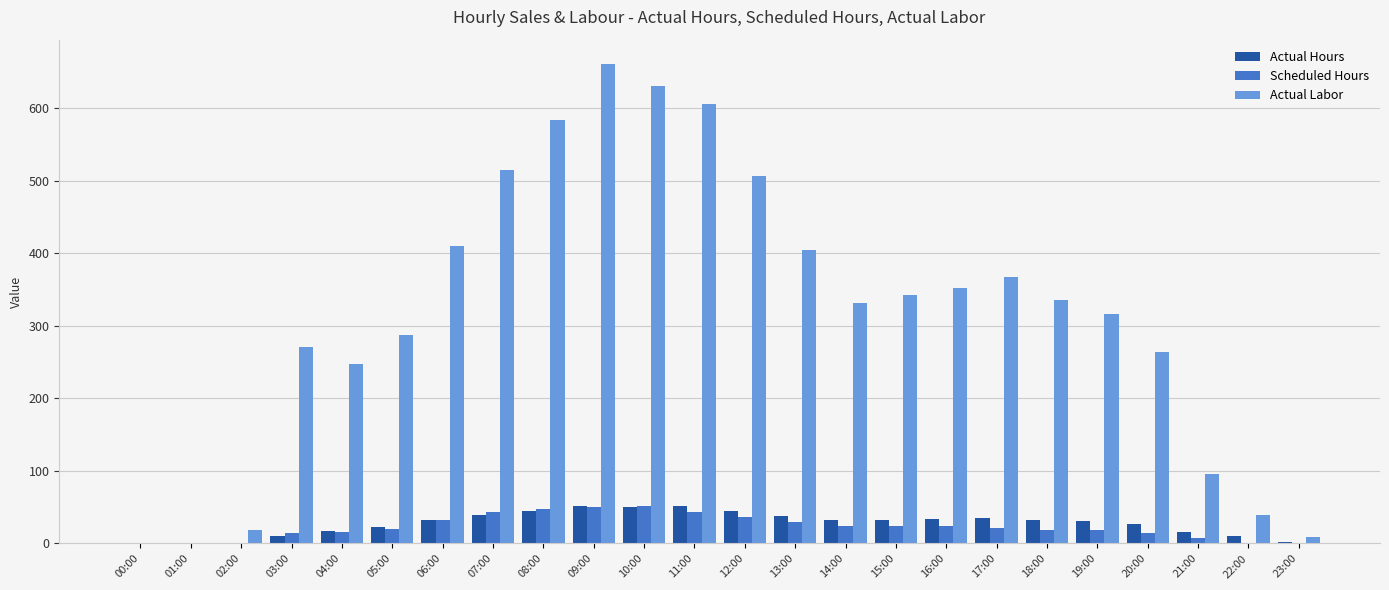

Which series changed the most between 09:00 and 15:00?

Actual Labor